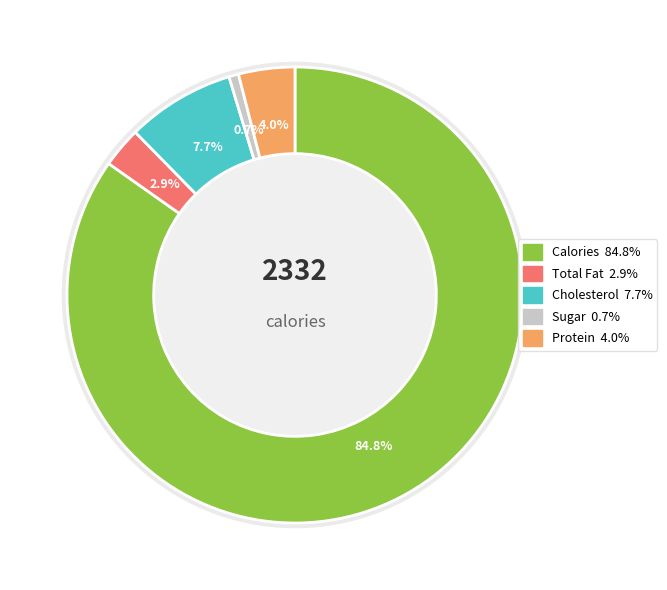

What portion of the pie excludes Sugar?

99.3%